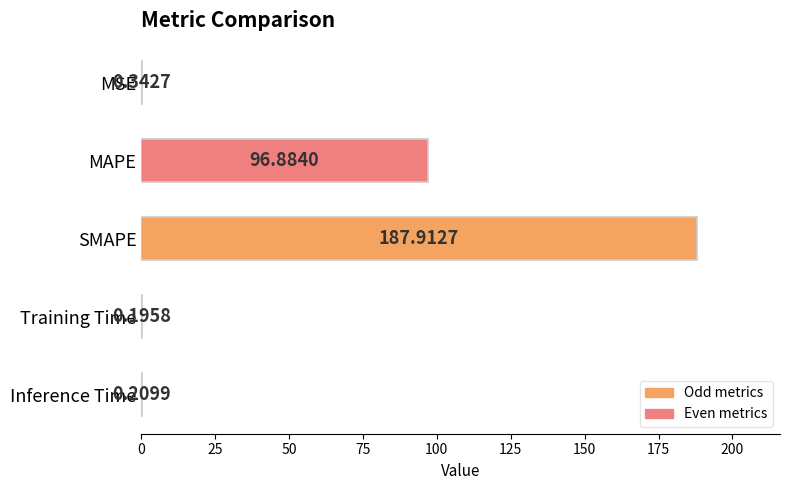

What is the sum of the values at MAPE and Training Time?

97.1